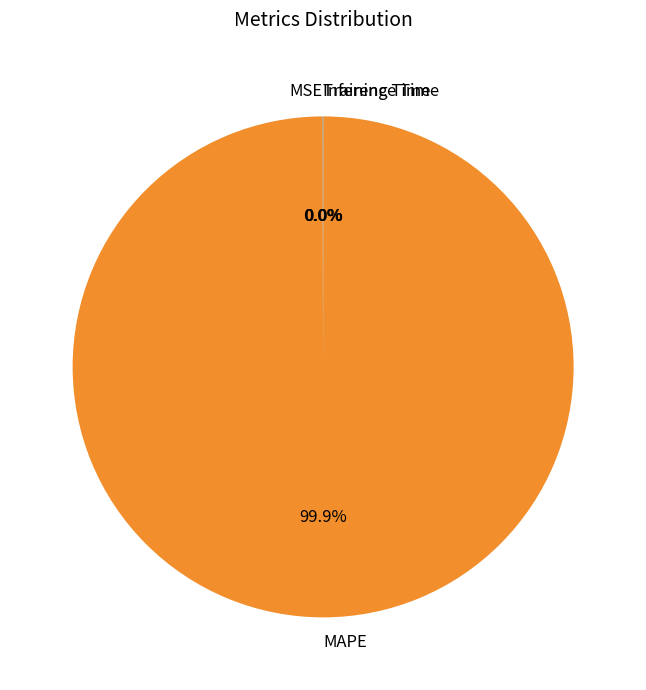

Is there any slice that represents more than half of the pie?

Yes